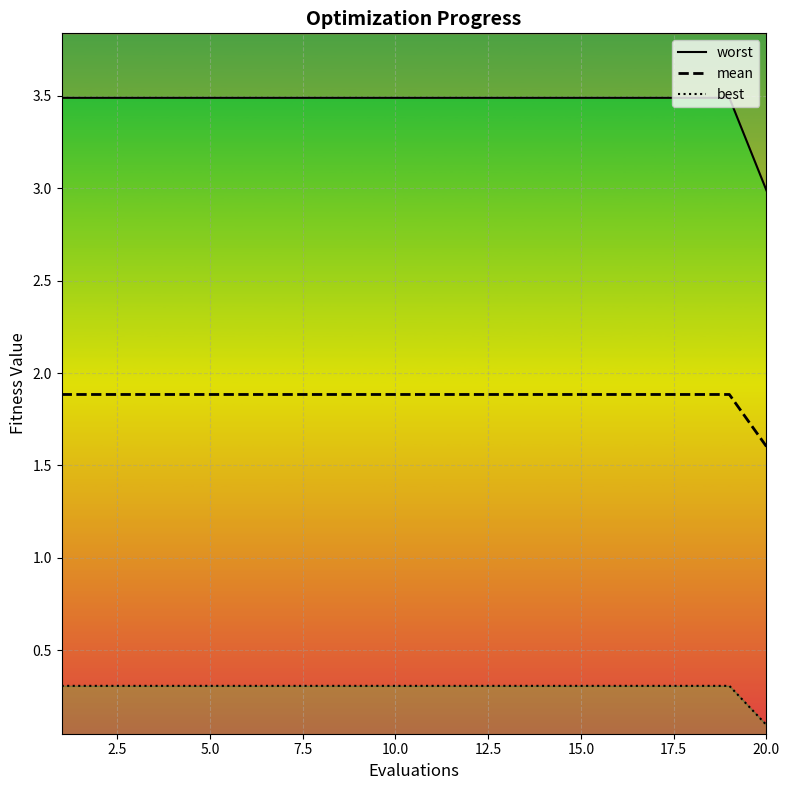

At which label is mean closest to 1?

20.0